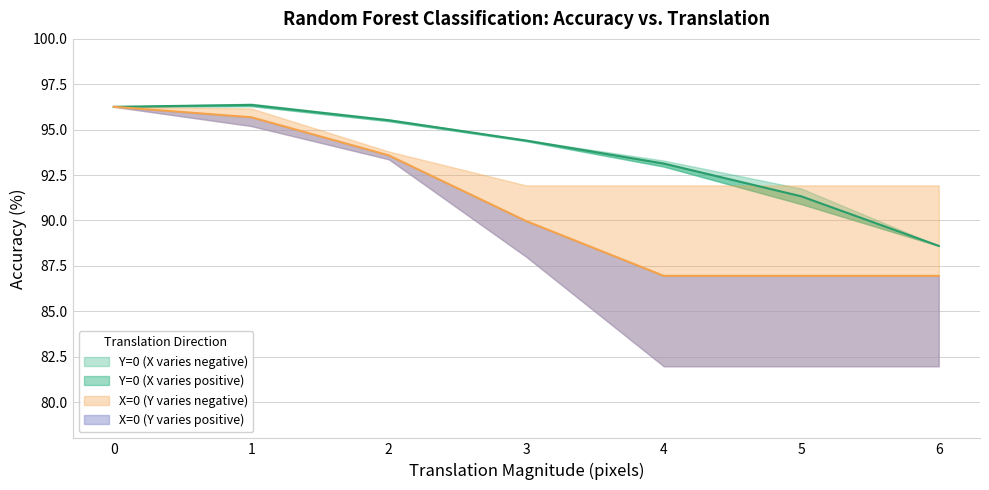

Does the chart display data point markers on the line(s)?

No